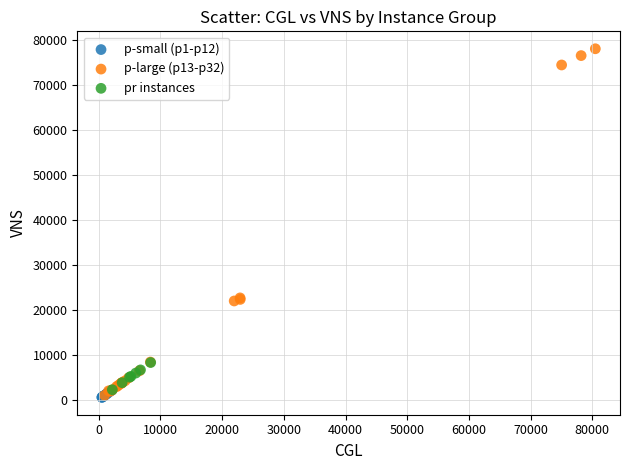

What are all the series names shown in the legend?

p-small (p1-p12), p-large (p13-p32), pr instances